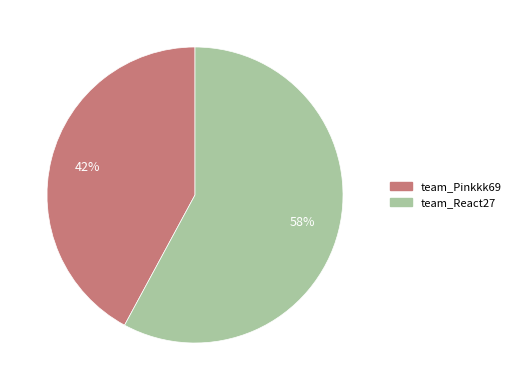

To the nearest percent, what percentage of the pie is team_Pinkkk69?

42%